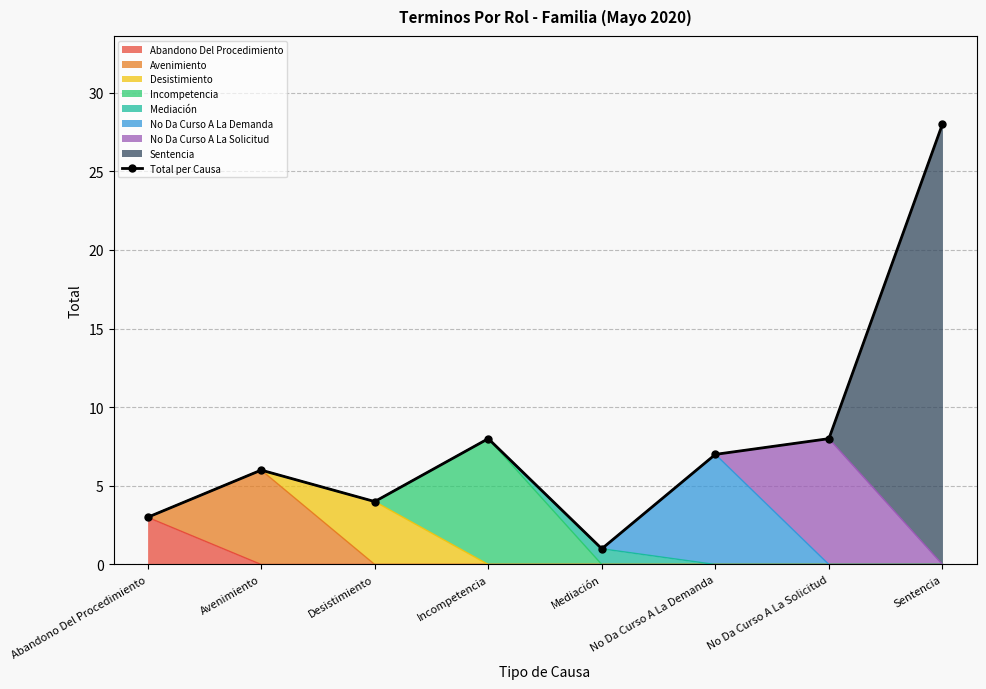

How many lines are shown in the chart?

1